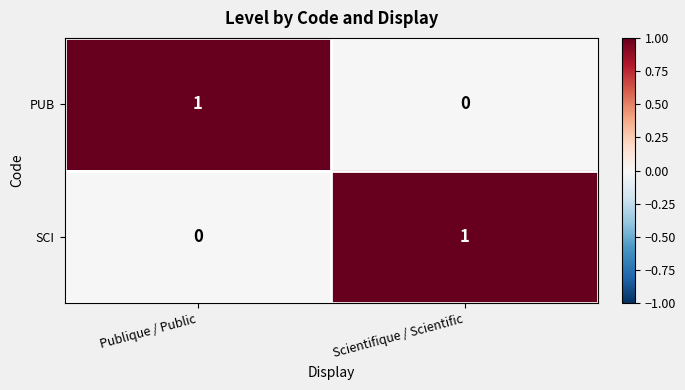

Is the value of PUB at Scientifique / Scientific greater than the value of SCI at Scientifique / Scientific?

No